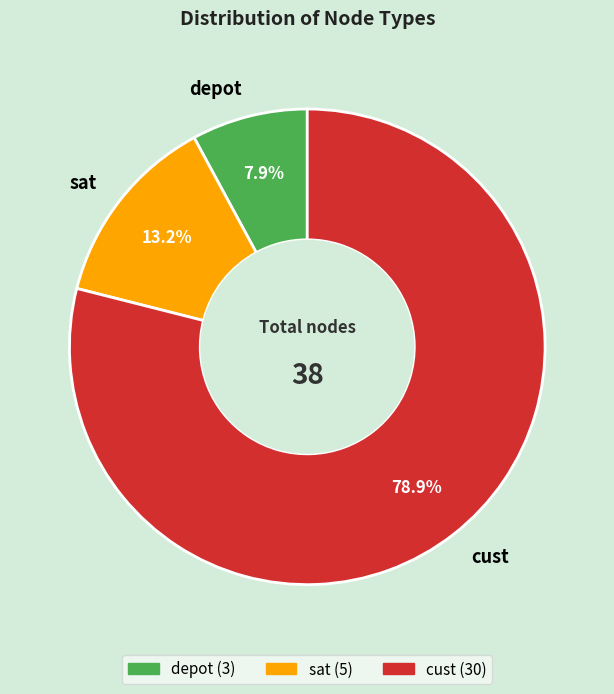

Is there any slice that represents more than half of the pie?

Yes